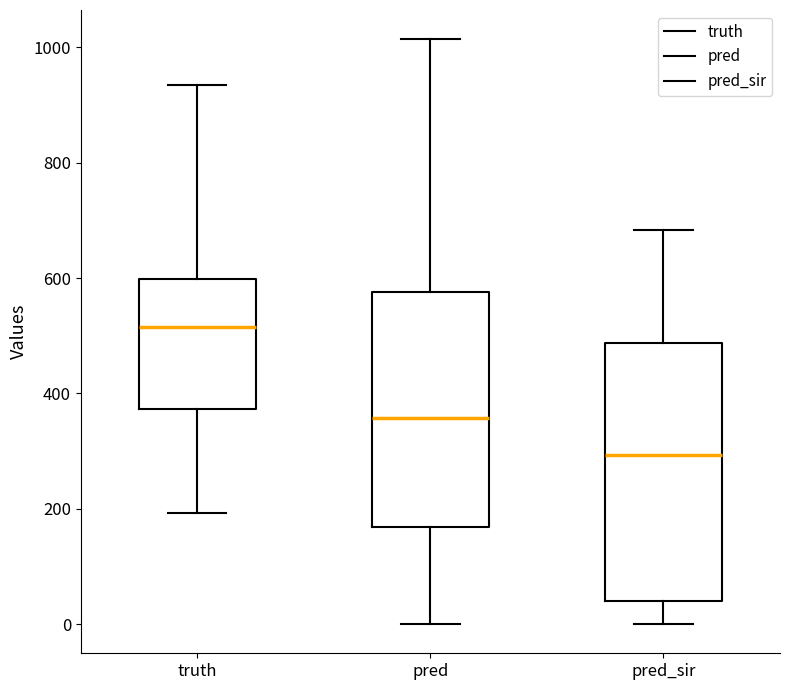

Where does the median line of the box for truth sit on the y-axis? The values are not printed on the chart, so give them approximately, as read against the axis.

520